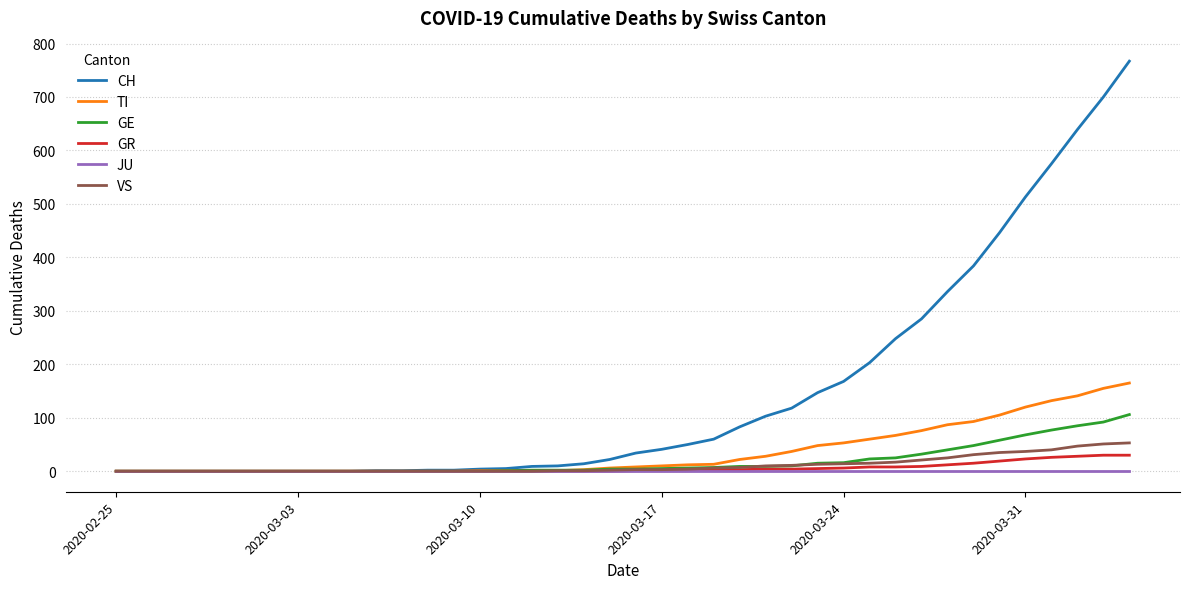

Which series has the largest total across all categories?

CH